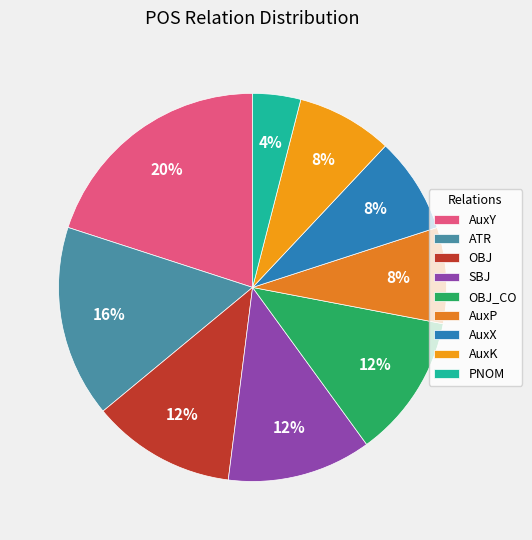

To the nearest percent, what portion does OBJ_CO represent?

12%